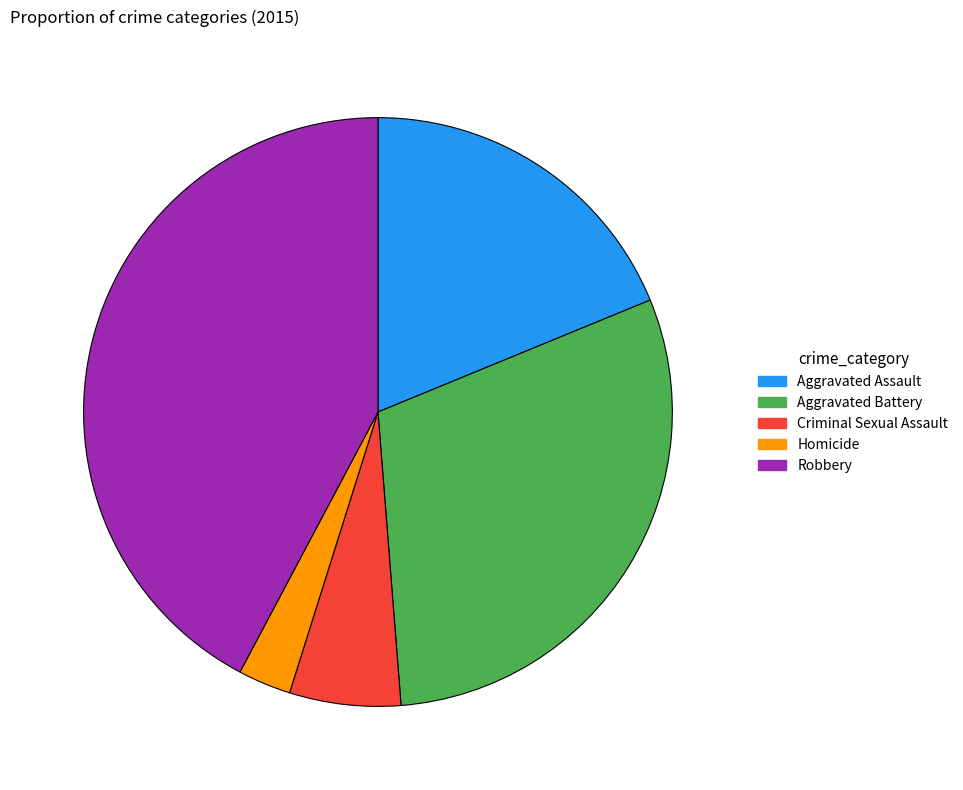

What is the smallest slice in the pie chart?

Homicide